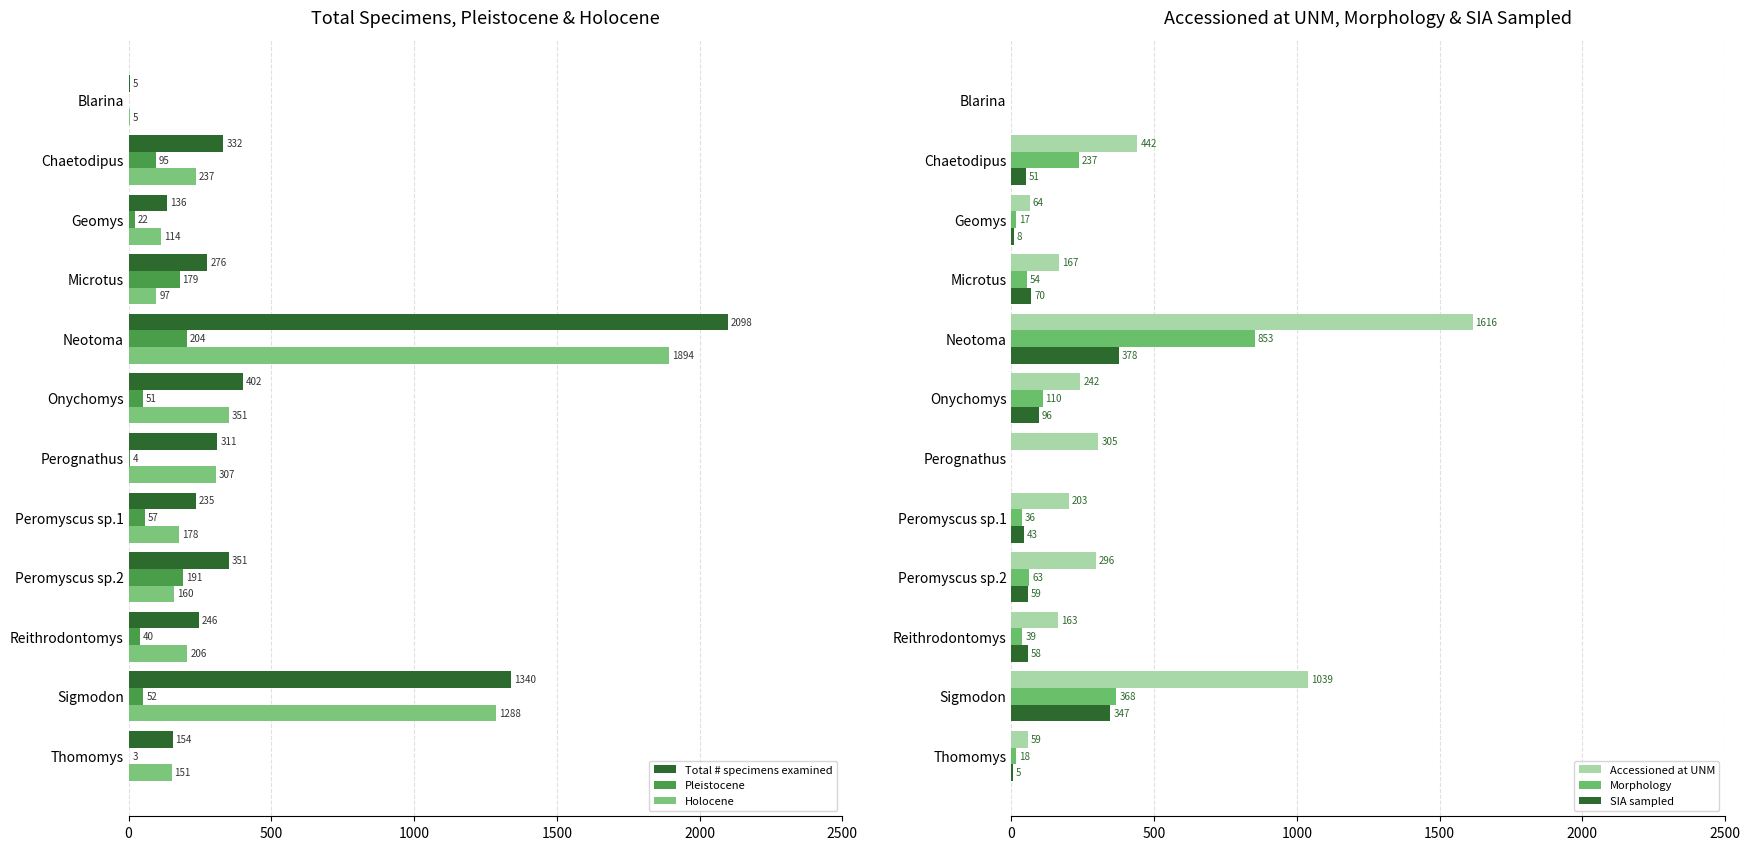

Is it true that Total # specimens examined equals 270 at Thomomys?

False